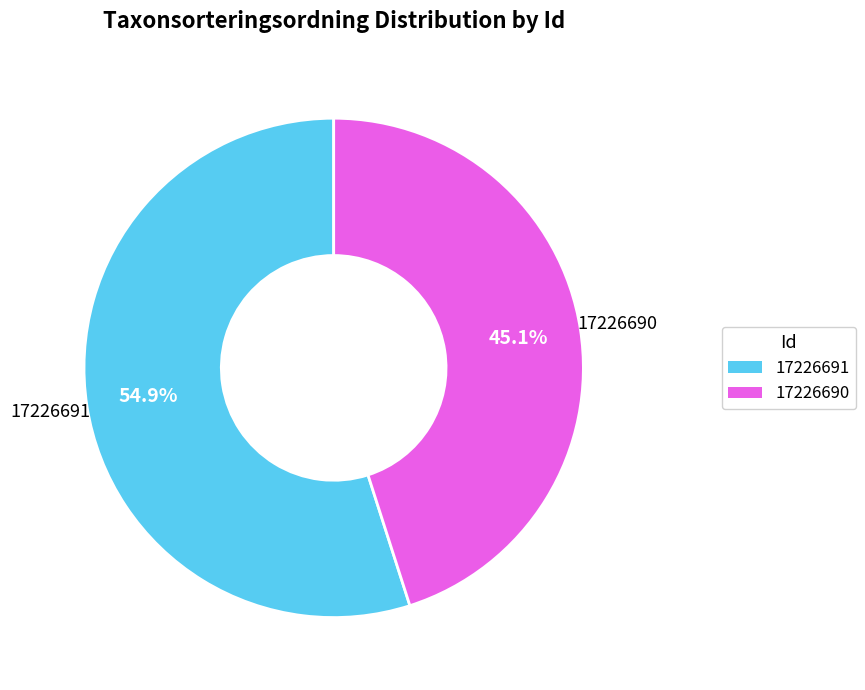

Which category has the biggest portion of the pie?

17226691